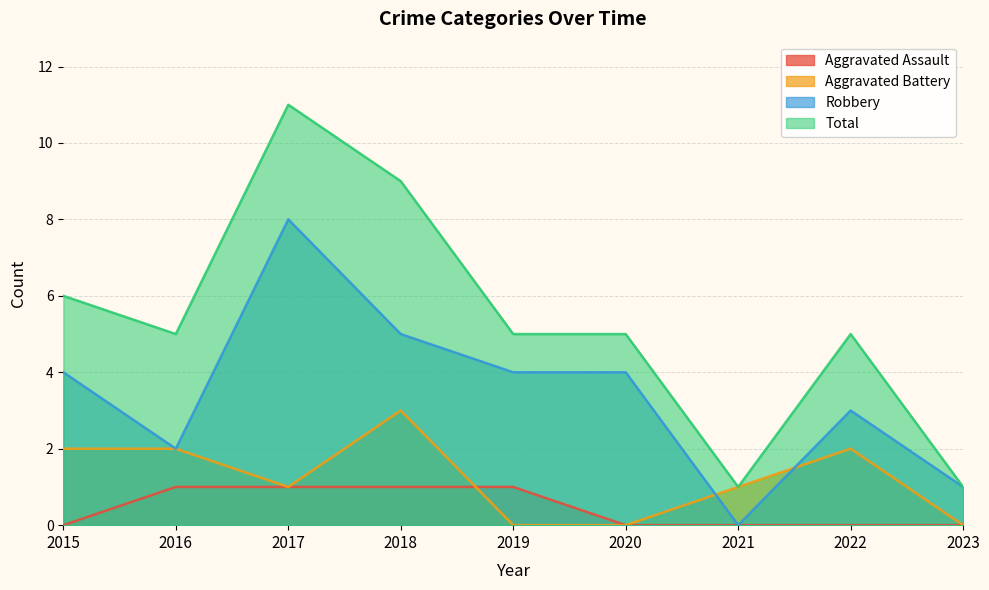

Which series has the largest total across all categories?

Total